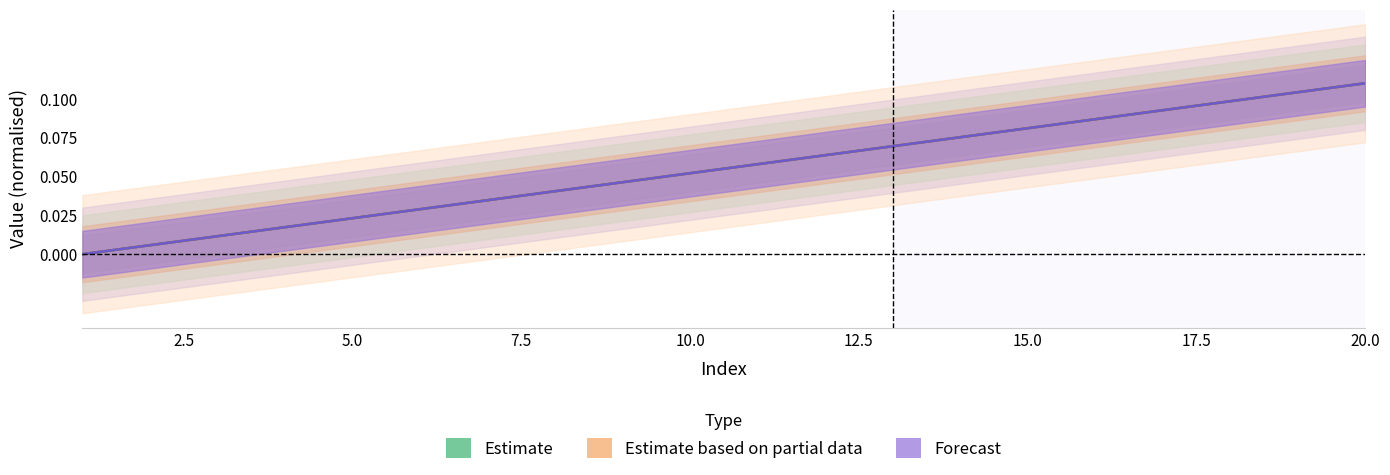

Is this an area chart (filled region under the line)?

No